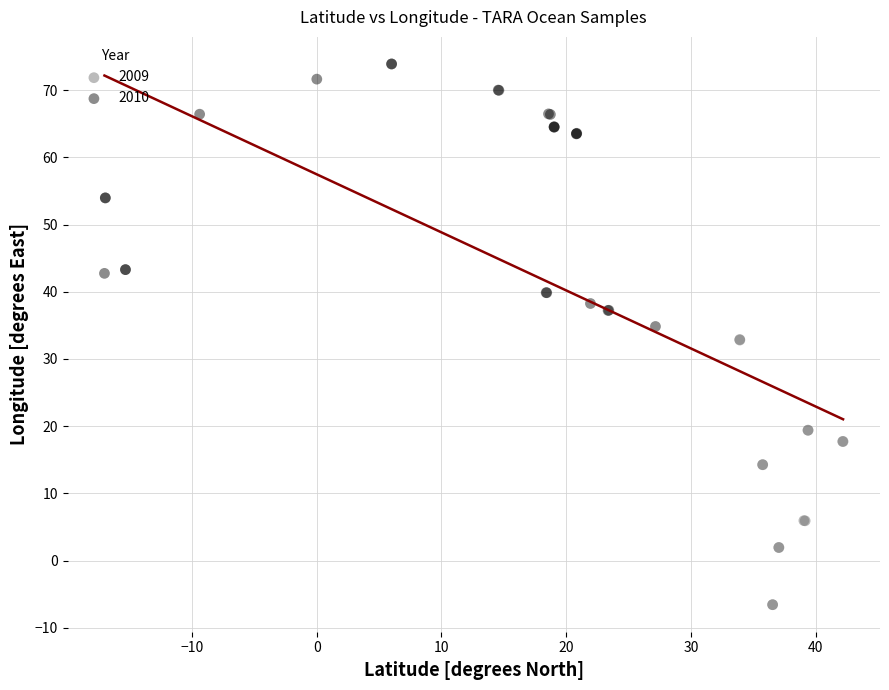

Which series contains the lowest Y value?

2009